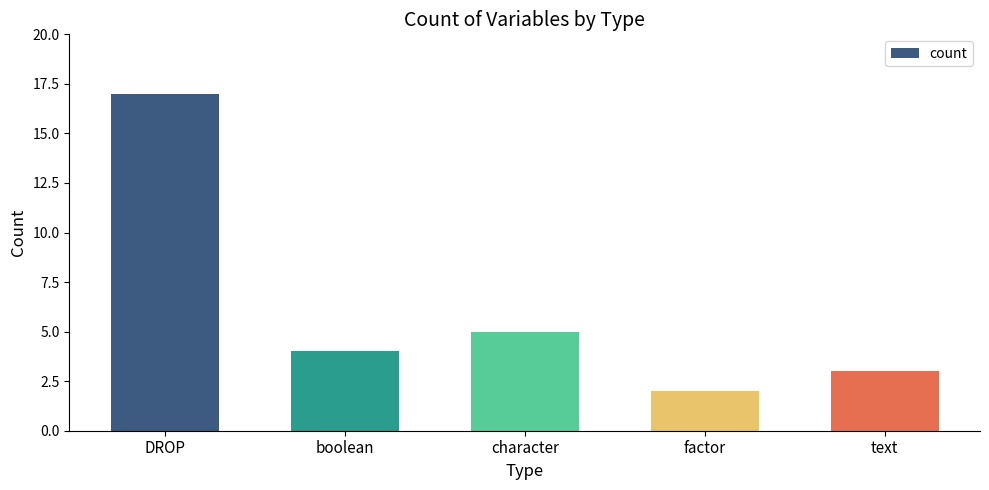

What is the sum of the values at character and factor?

7